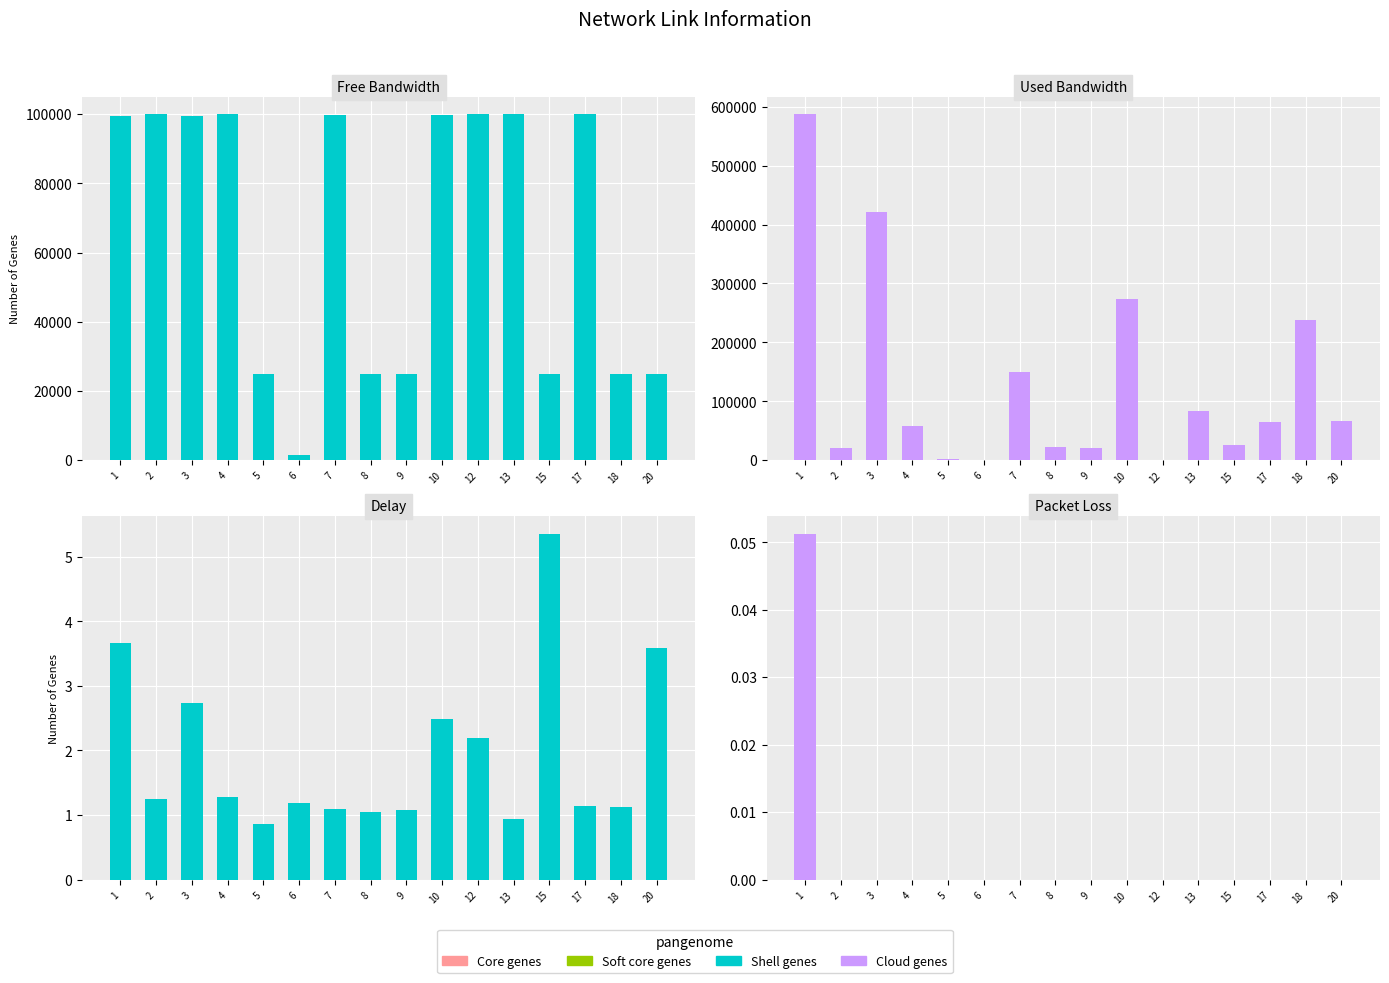

At which label does Cloud genes reach its minimum?

2